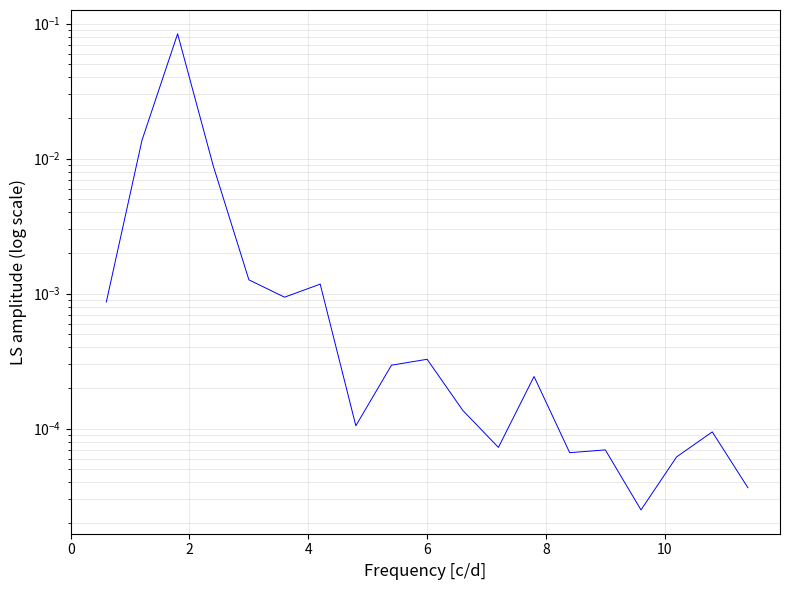

Which has a higher value, 12 or 17?

12